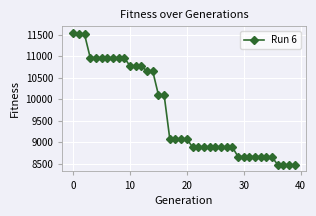

What is the average value?

9674